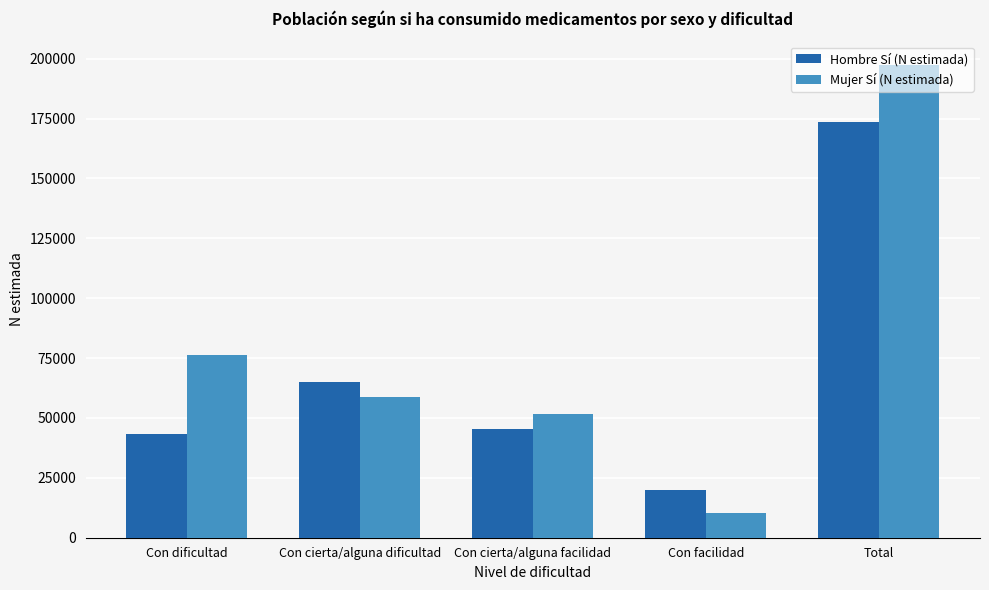

Is the value of Hombre Sí (N estimada) at Total greater than the value of Mujer Sí (N estimada) at Total?

No